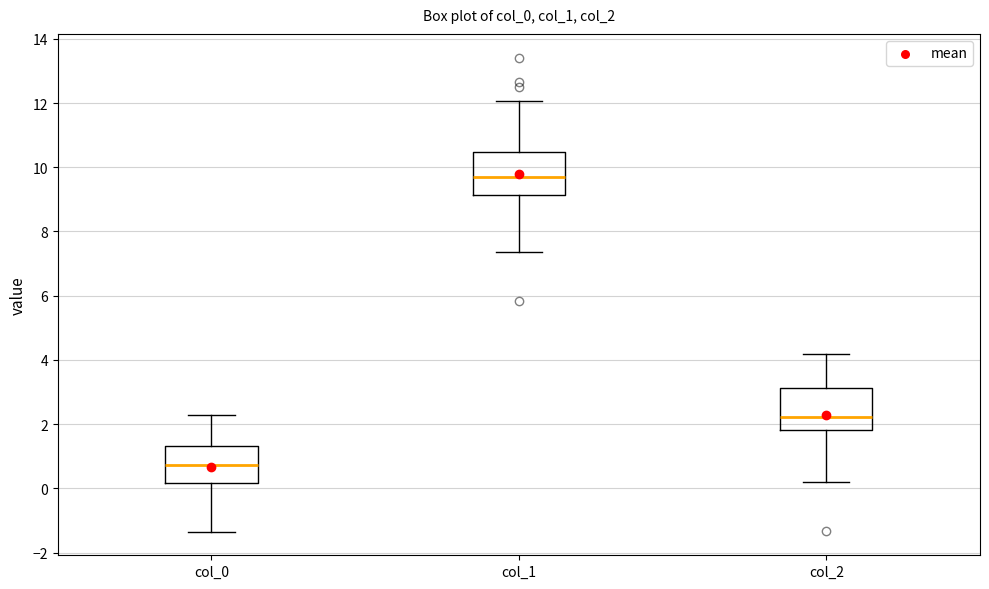

Which box's median line is the lowest?

col_0